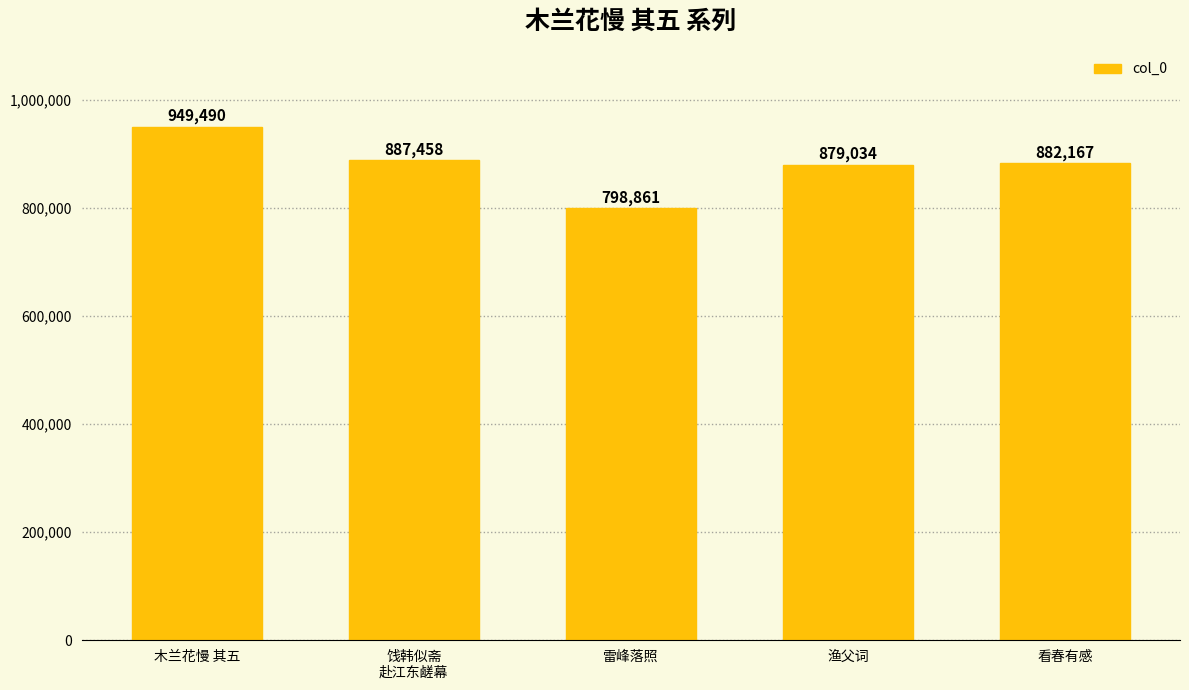

List the labels in order of value, largest first.

木兰花慢 其五, 饯韩似斋
赴江东鹾幕, 看春有感, 渔父词, 雷峰落照